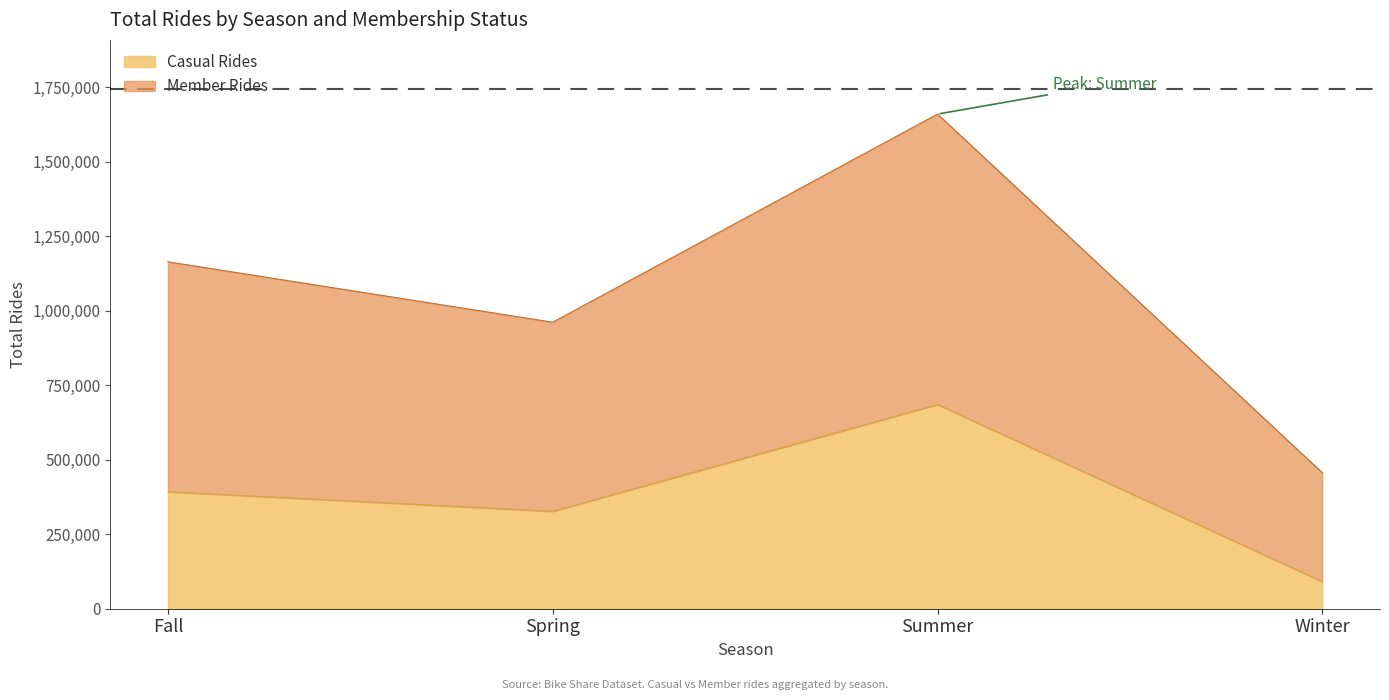

True or false: Member Rides and Casual Rides cross at least once.

False